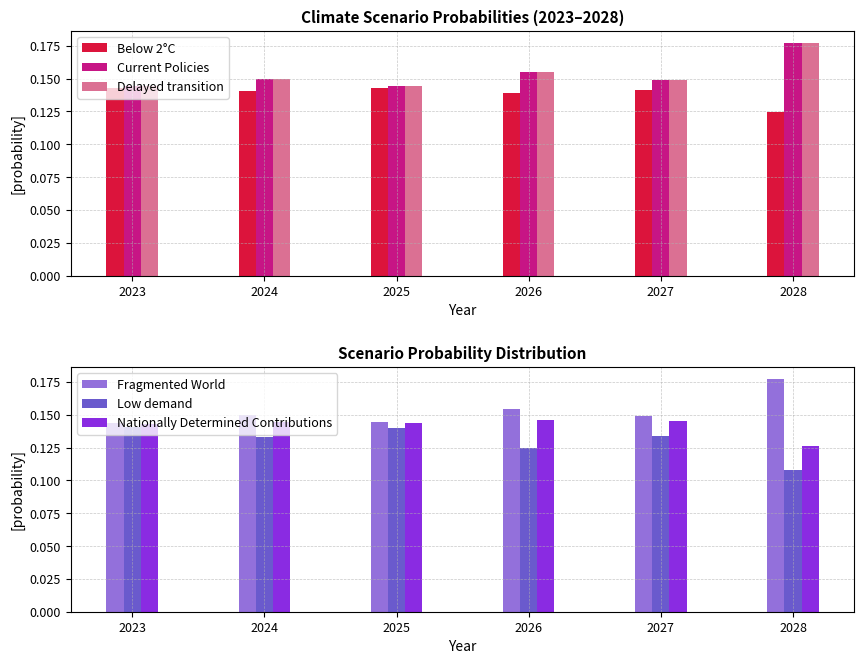

Rank the series by their maximum value, from lowest to highest.

Low demand, Below 2°C, Nationally Determined Contributions, Delayed transition, Current Policies, Fragmented World